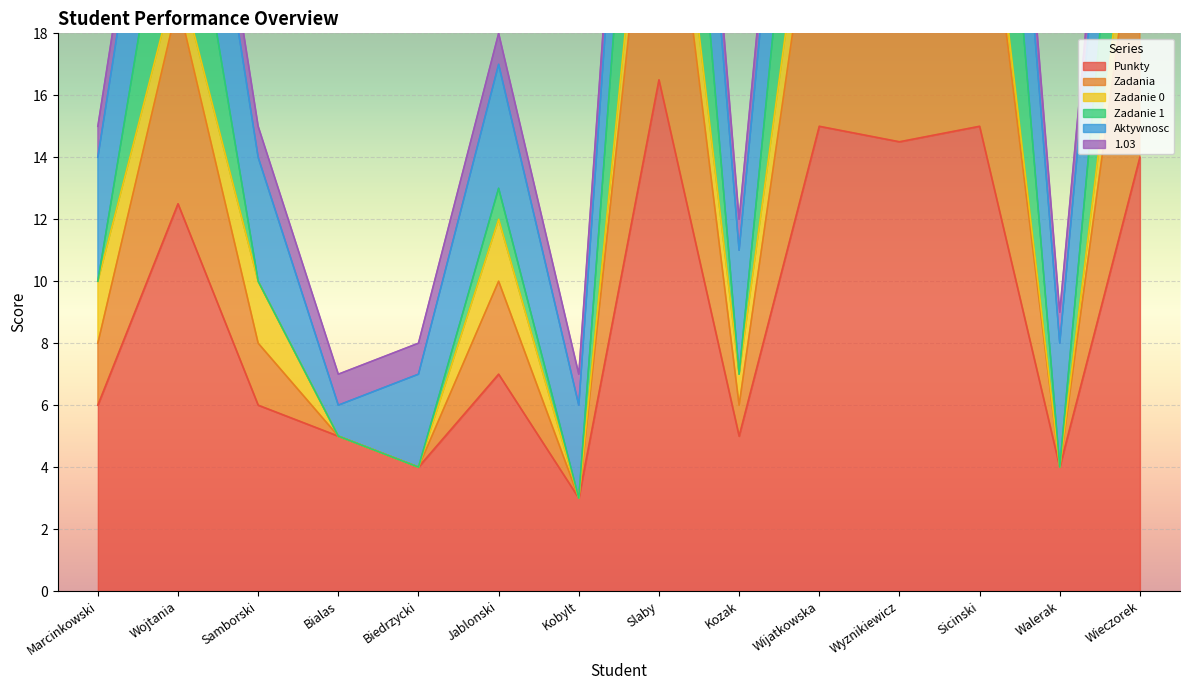

At which label does Zadanie 1 first exceed 10?

Wojtania